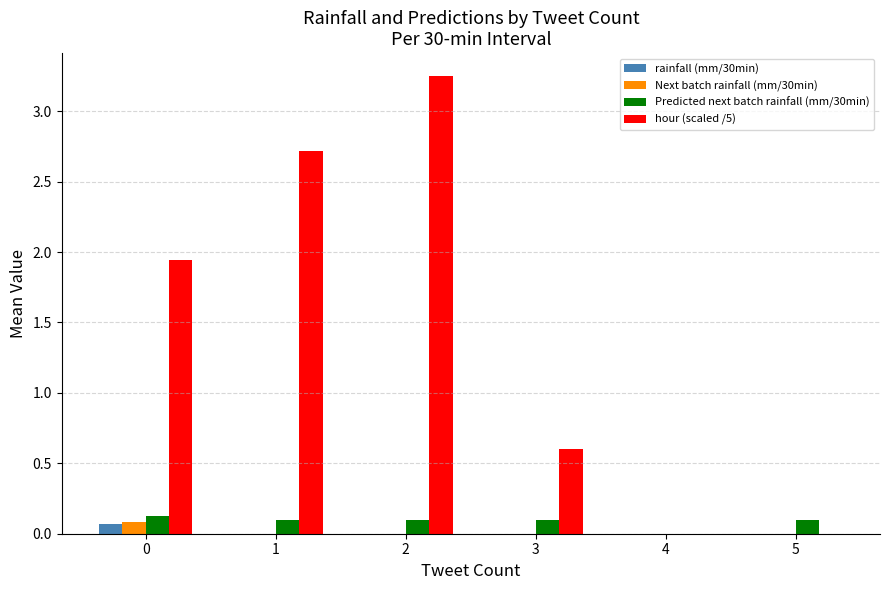

How many data points in Predicted next batch rainfall (mm/30min) are above 0?

5